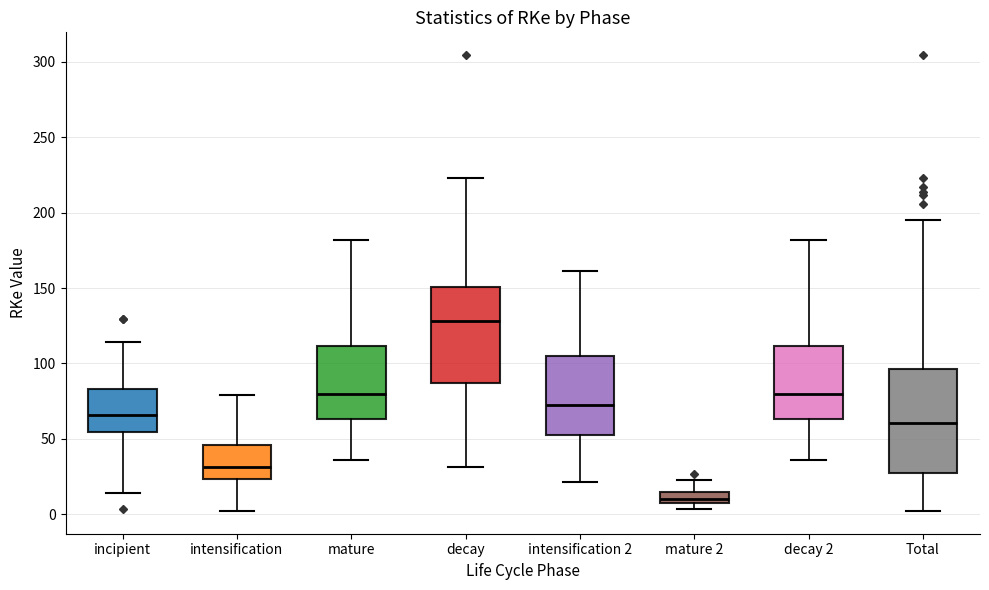

Comparing the boxes themselves (not the whiskers), which one is the tallest?

Total